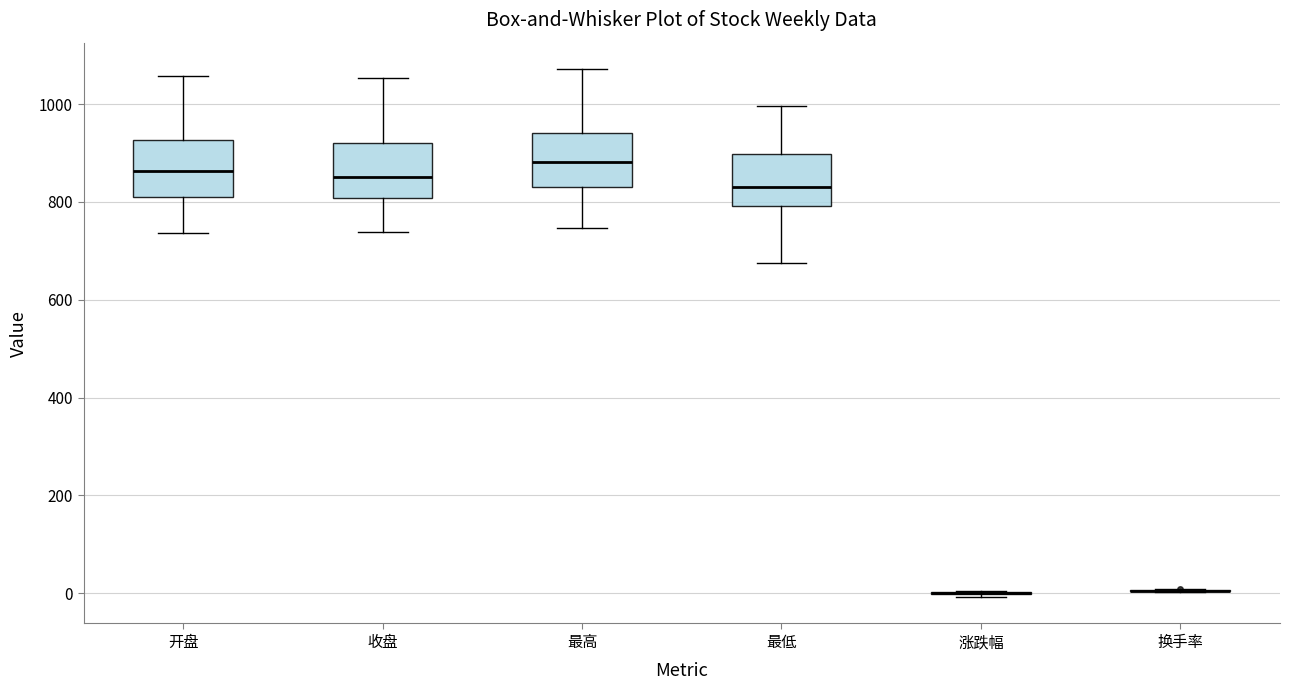

Where does the median line of the box for 开盘 sit on the y-axis? The values are not printed on the chart, so give them approximately, as read against the axis.

860